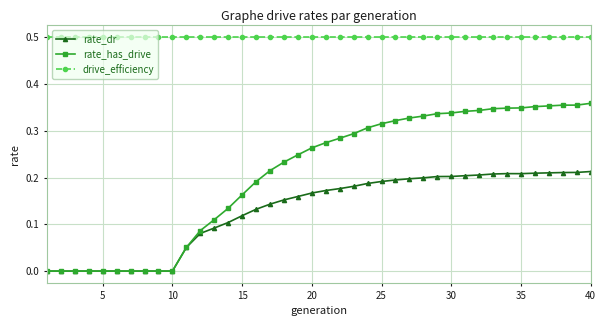

Count the number of categories in the chart.

40